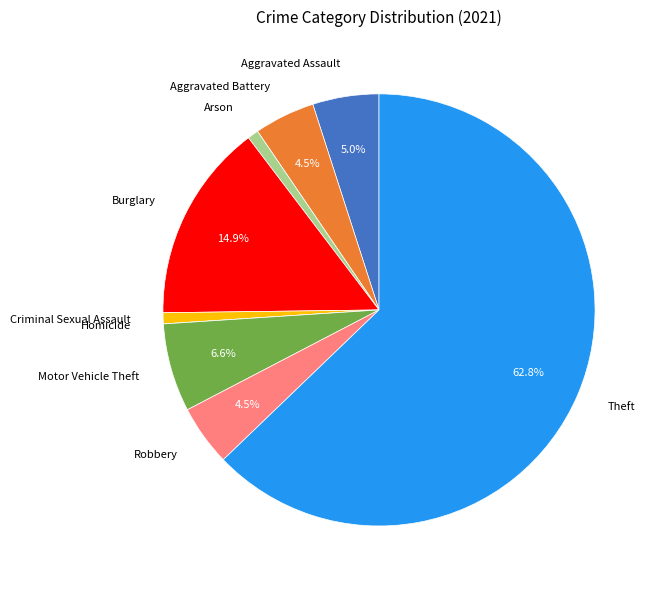

What portion of the pie excludes Robbery?

95.5%